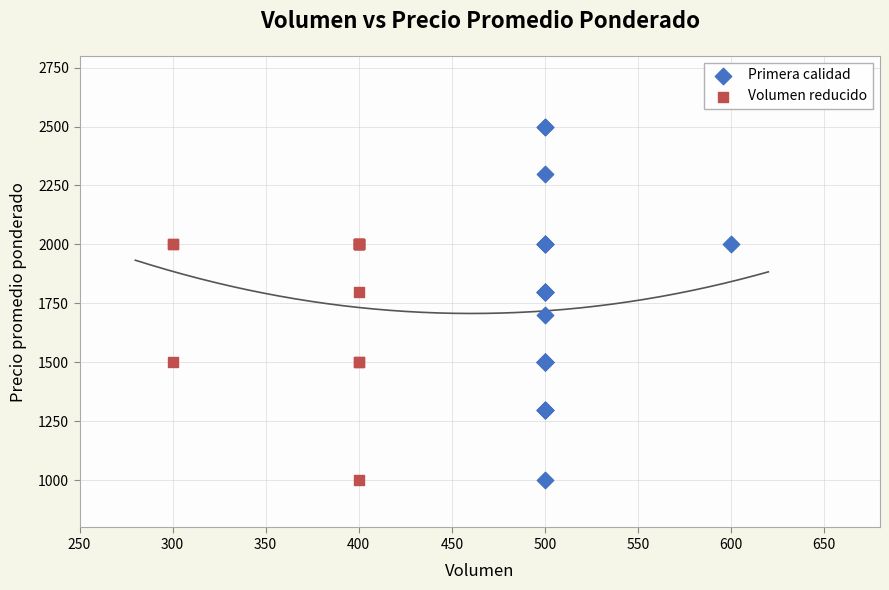

Which series reaches the maximum Y coordinate?

Primera calidad